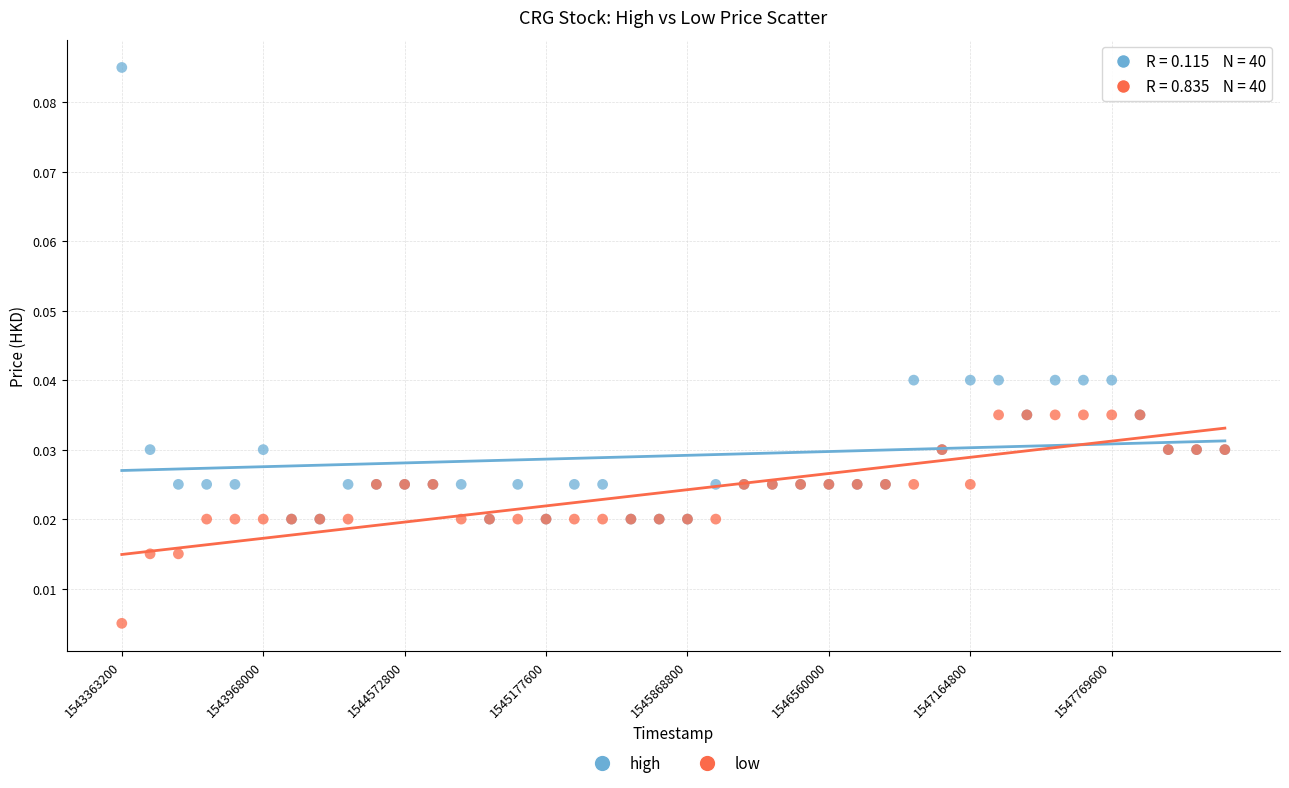

What are all the series names shown in the legend?

high, low